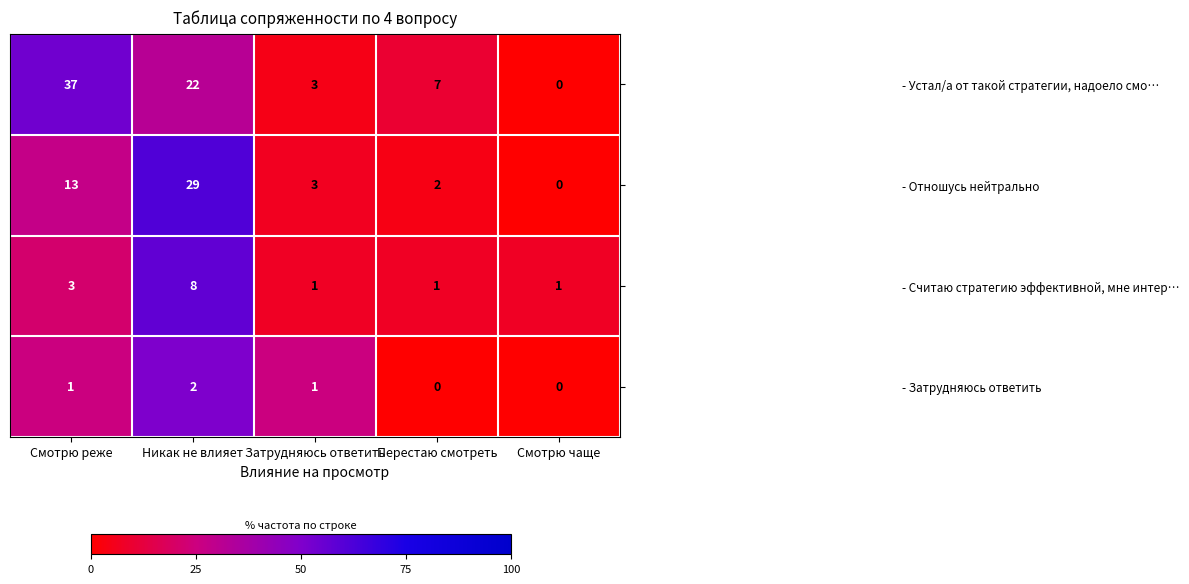

What is the average value of the - Устал/а от такой стратегии, надоело смо… series?

14